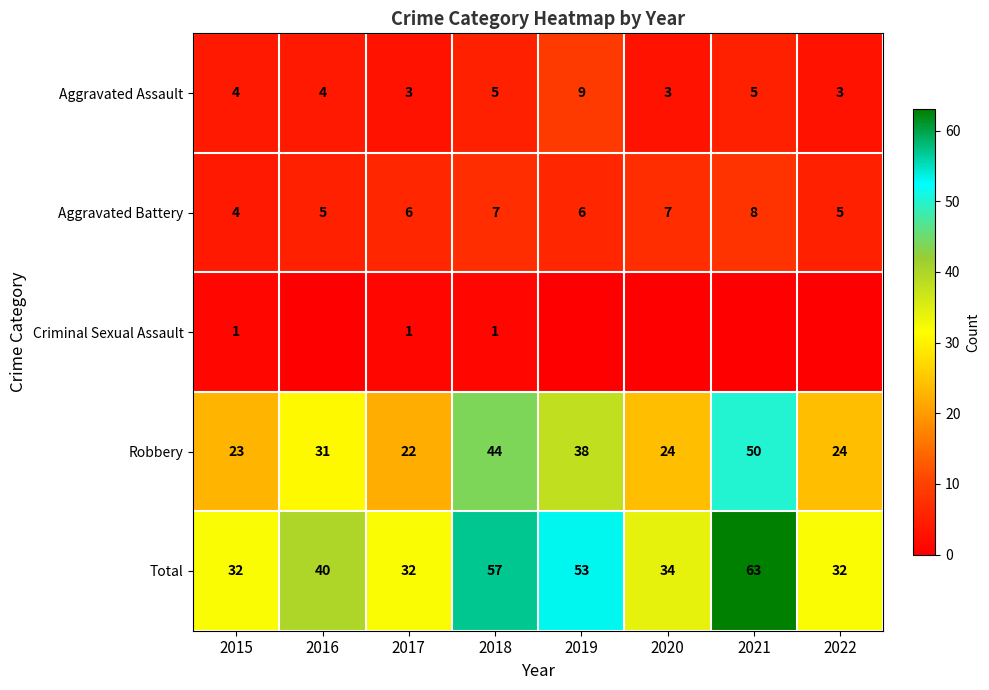

What is the minimum value for Total?

32